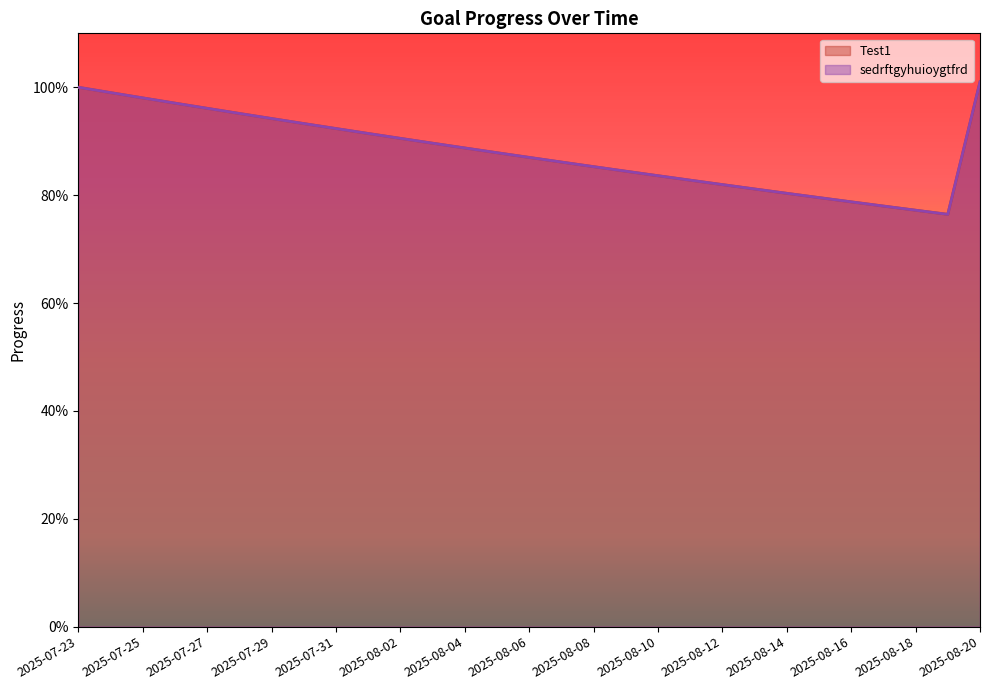

True or false: sedrftgyhuioygtfrd and Test1 intersect in this chart.

False